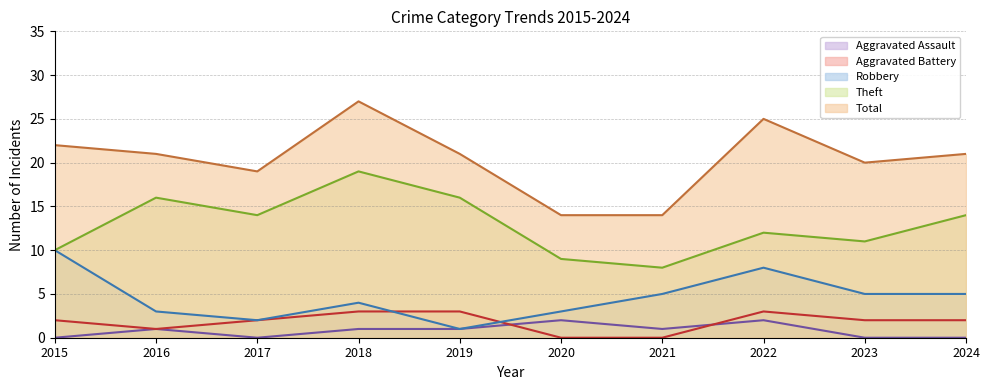

Which series changed the most between 2022 and 2024?

Total